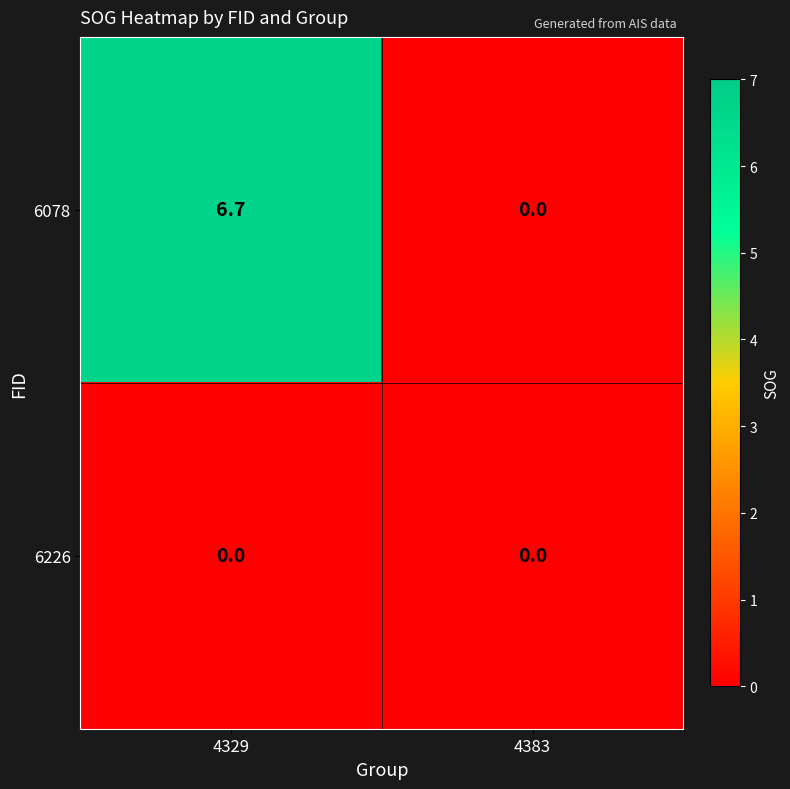

True or false: 6226 has a value of 0.0 at 4383.

True